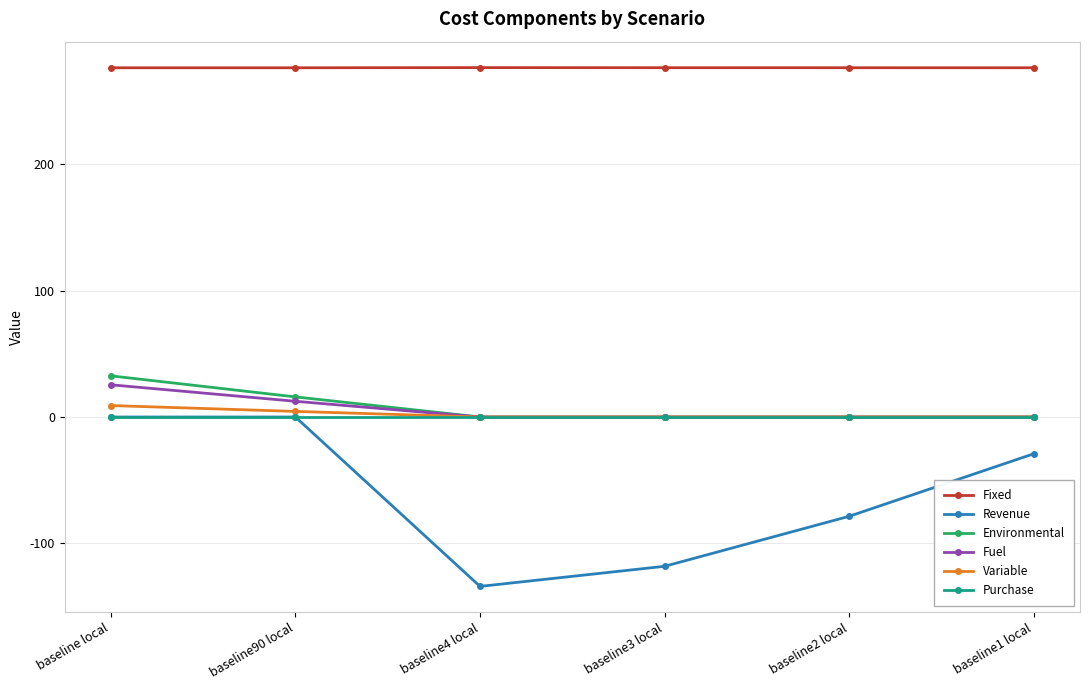

How many data points does each series have?

6